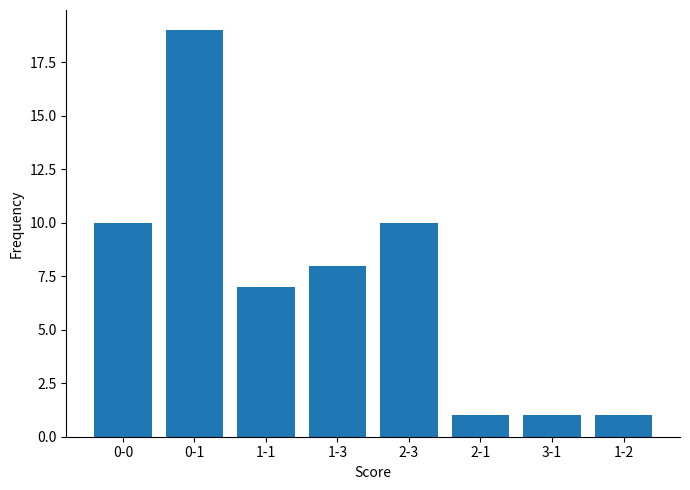

Which category has the highest value across all series?

0-1